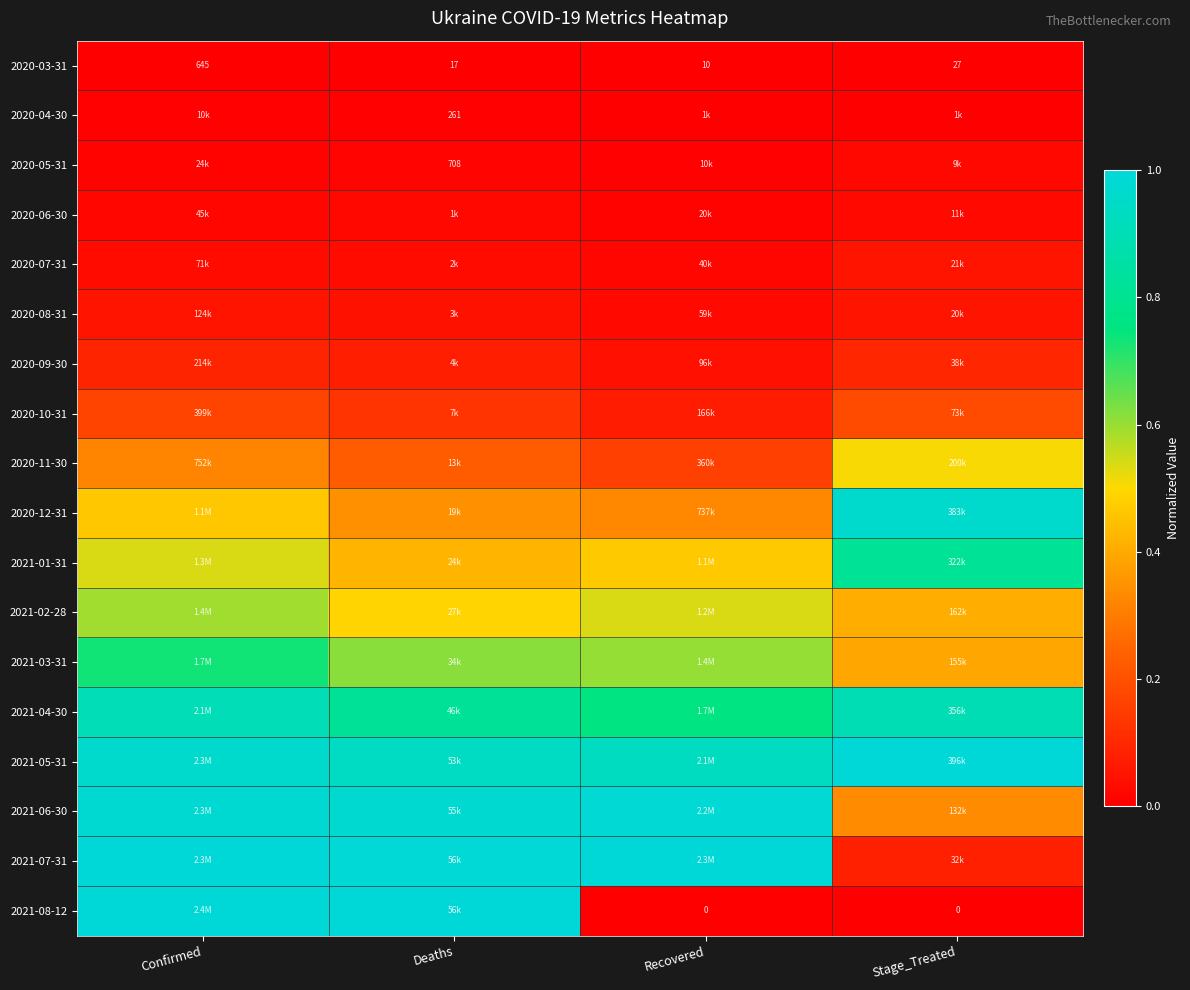

At which label does 2020-03-31 reach its minimum?

Recovered